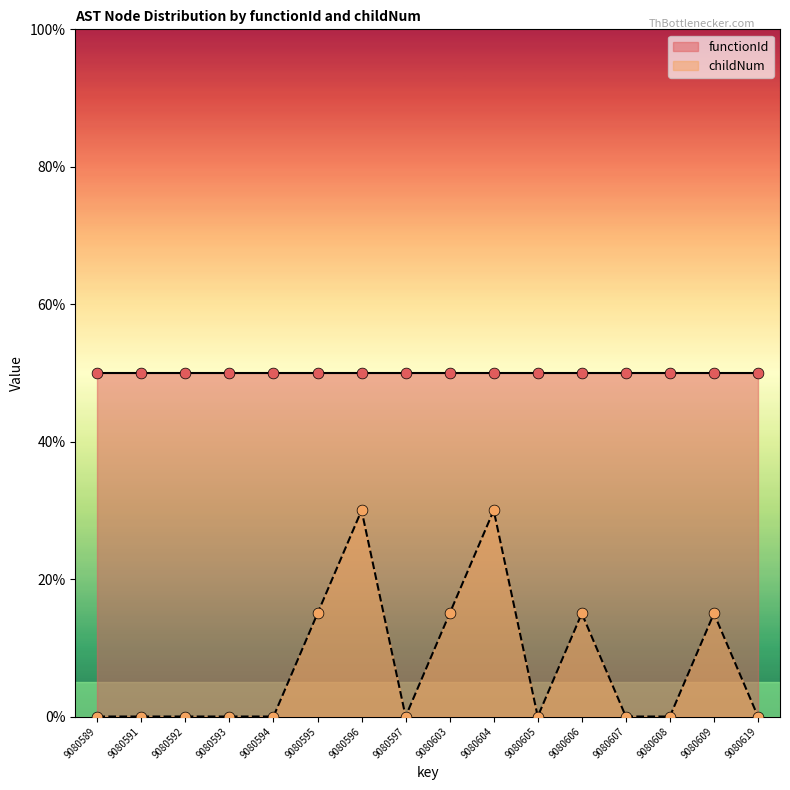

What is the change in value from 9080604 to 9080609?

-15